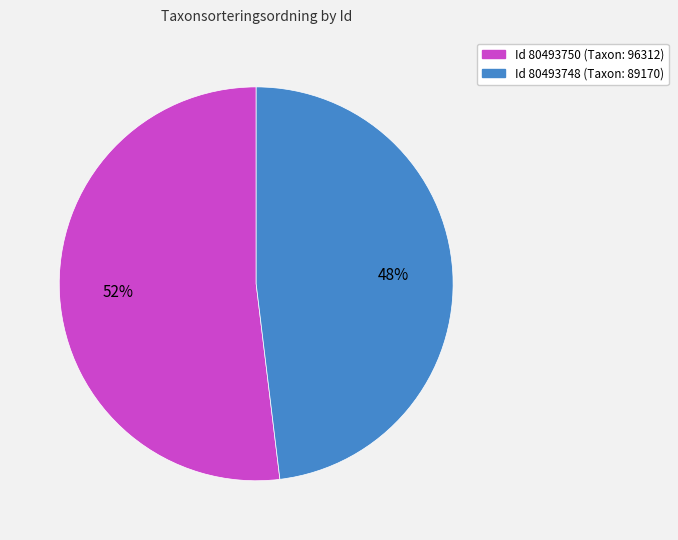

Is it true that Id 80493750 (Taxon: 96312) is 52% of the pie?

True